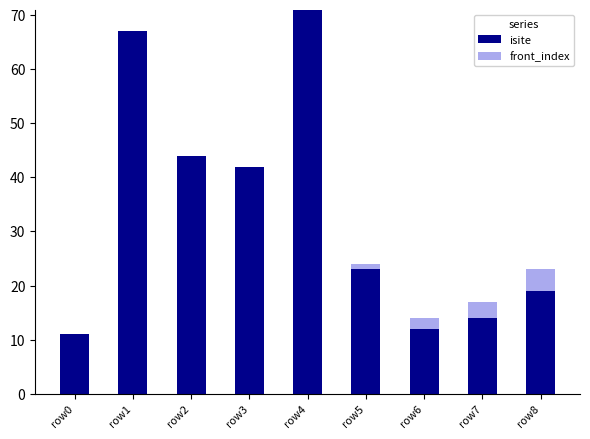

At which label does isite first exceed 23?

row1